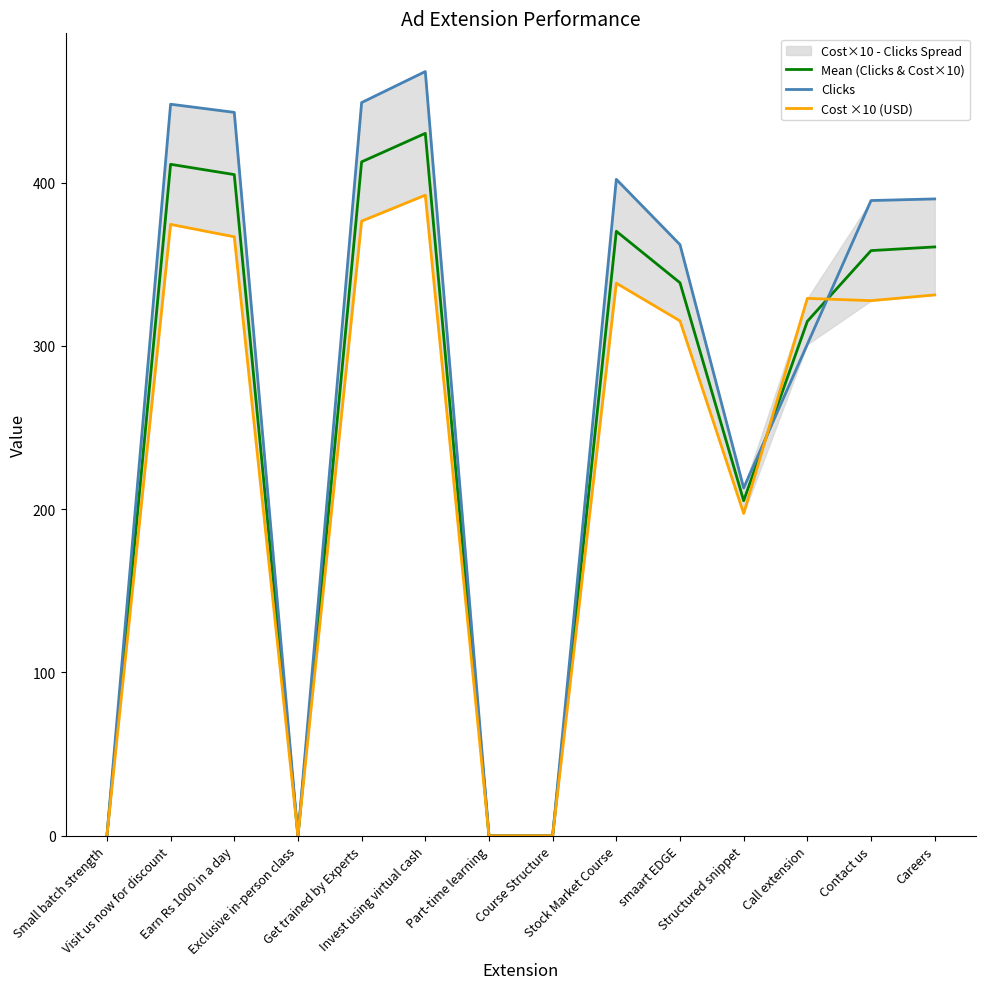

The value of Mean (Clicks & Cost×10) at Exclusive in-person class is 0.0. True or false?

True